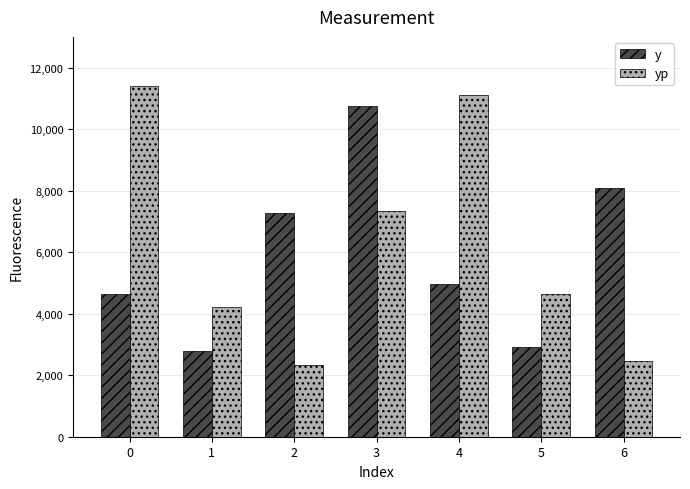

Count the number of data series in this chart.

2